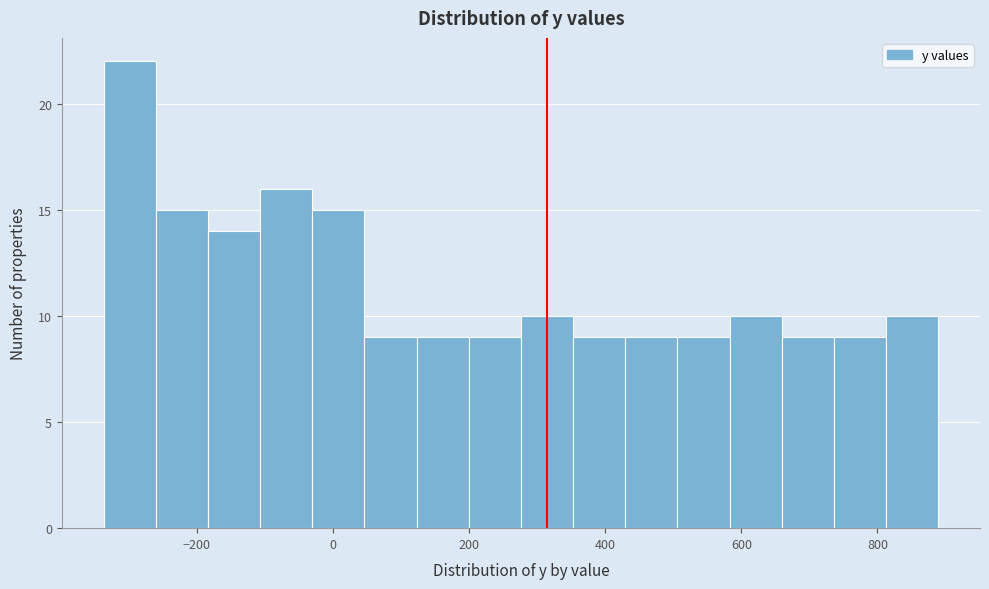

Read against the x-axis, roughly where is the centre of the tallest bar?

-300